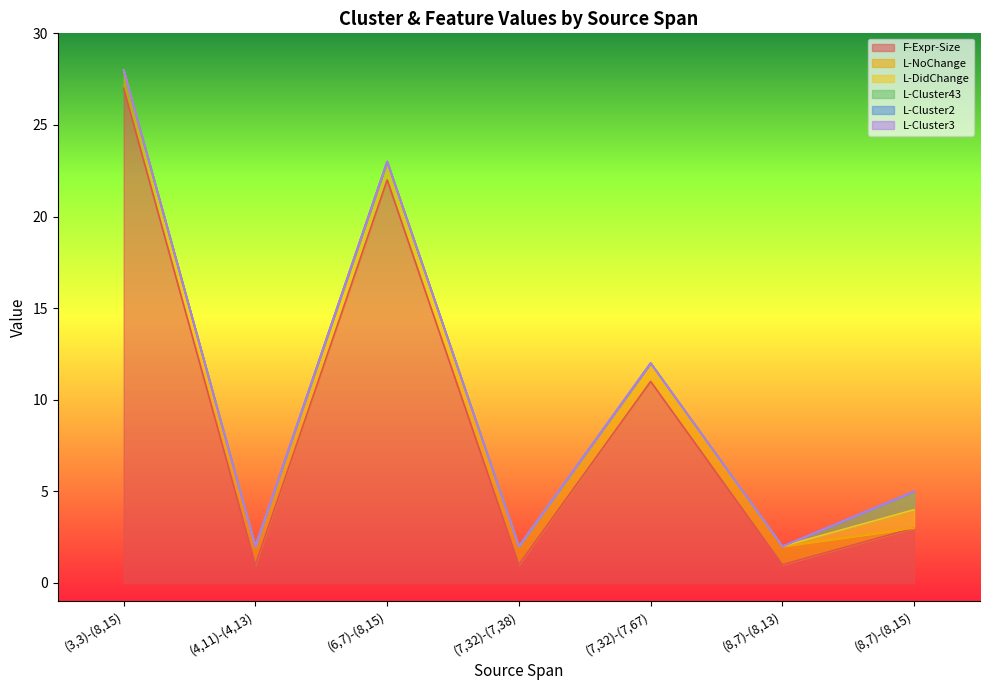

True or false: F-Expr-Size and L-Cluster2 intersect in this chart.

False